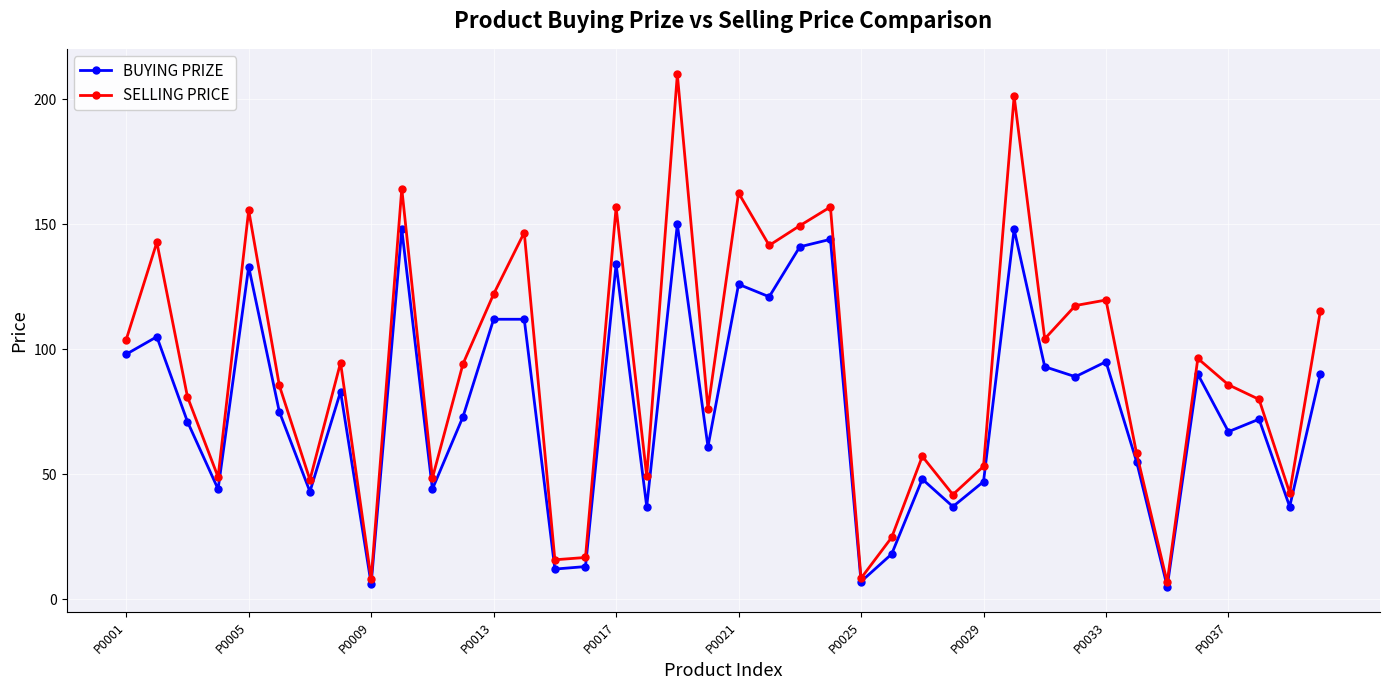

Which series has the largest total across all categories?

SELLING PRICE